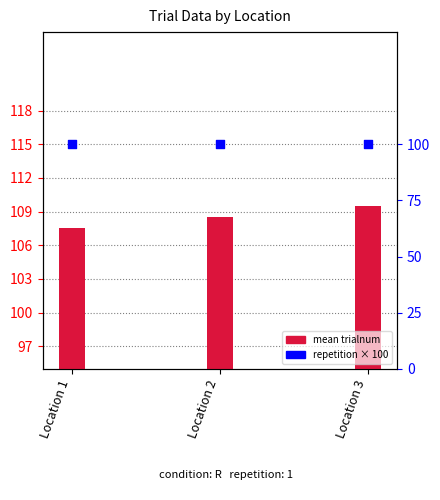

Is the value of repetition at Location 2 greater than the value of mean trialnum at Location 3?

No